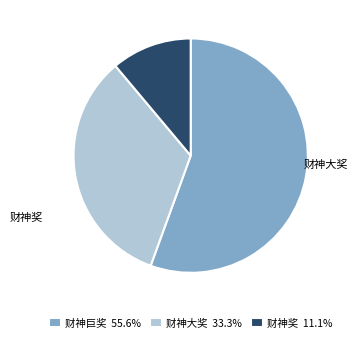

Which category has the biggest portion of the pie?

财神巨奖